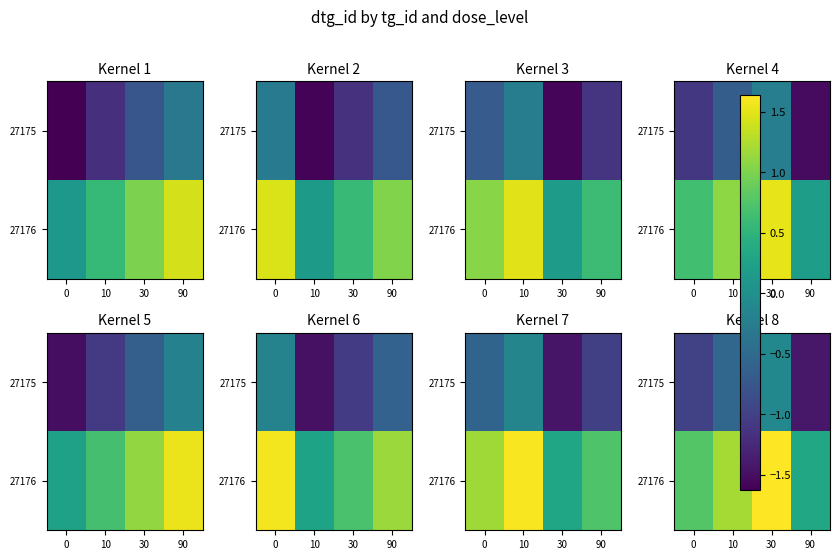

What is the sum of the 27175 values at 30 and 0?

-1.1